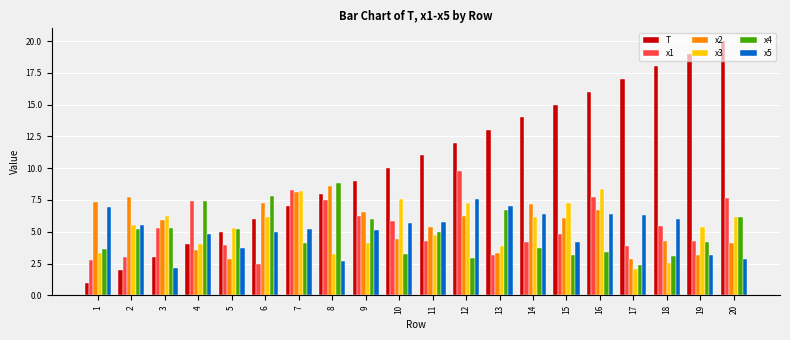

Which series has the widest spread of values?

T